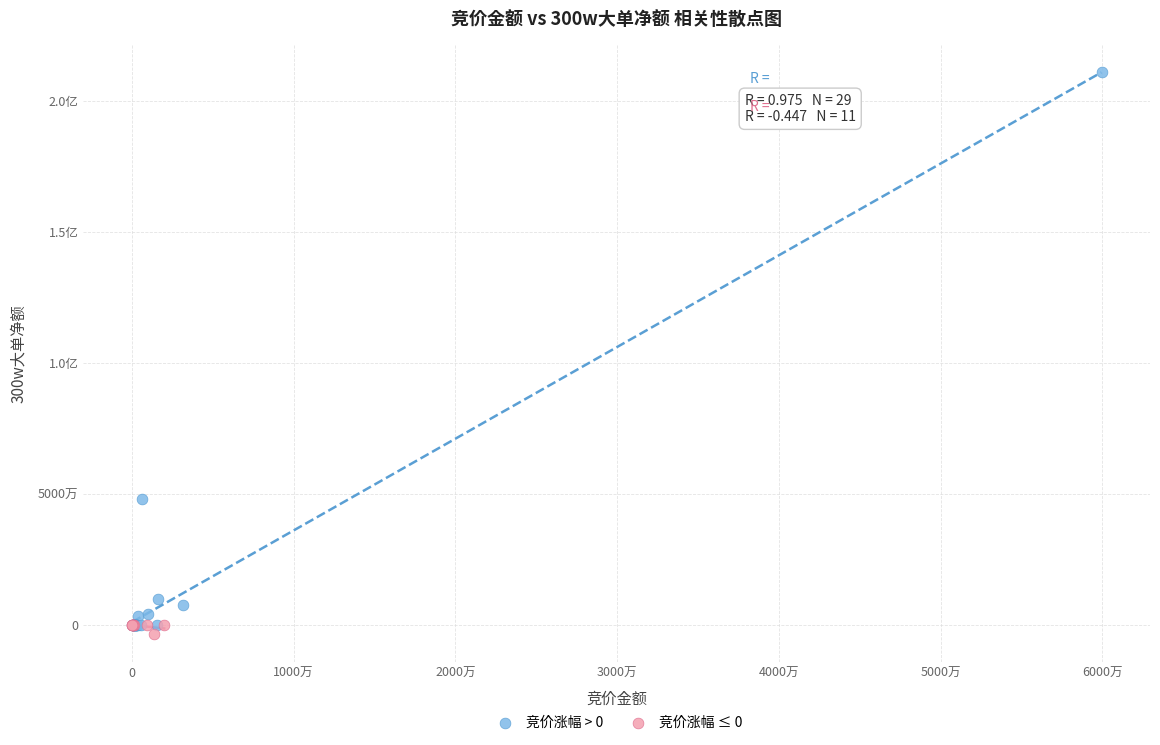

What are all the series names shown in the legend?

竞价涨幅 > 0, 竞价涨幅 ≤ 0